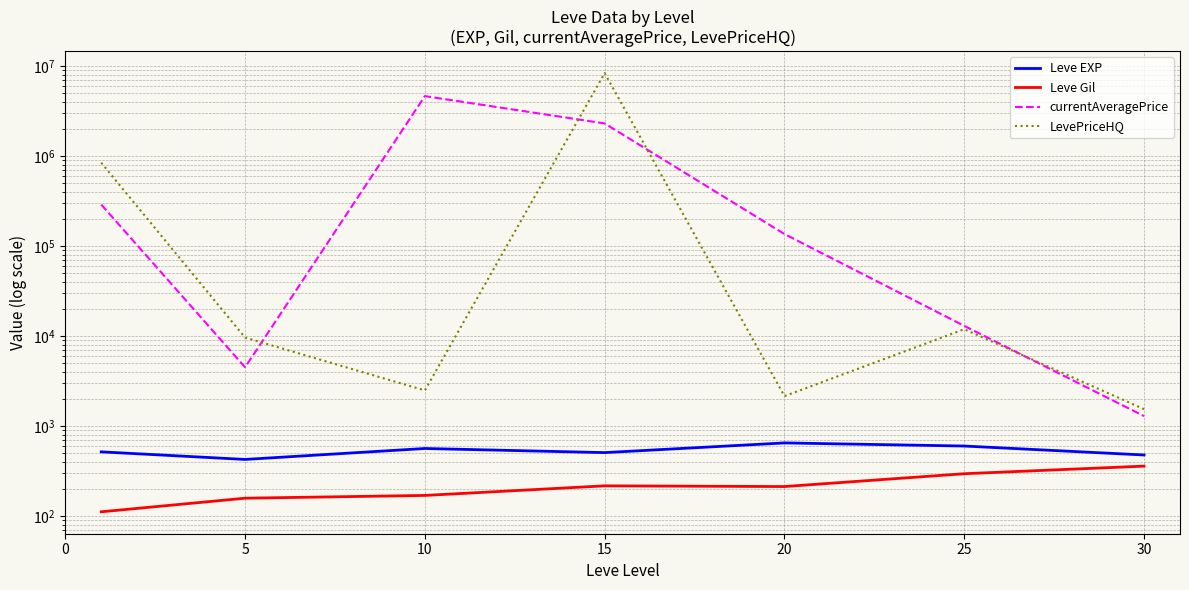

Which series has the largest total across all categories?

LevePriceHQ